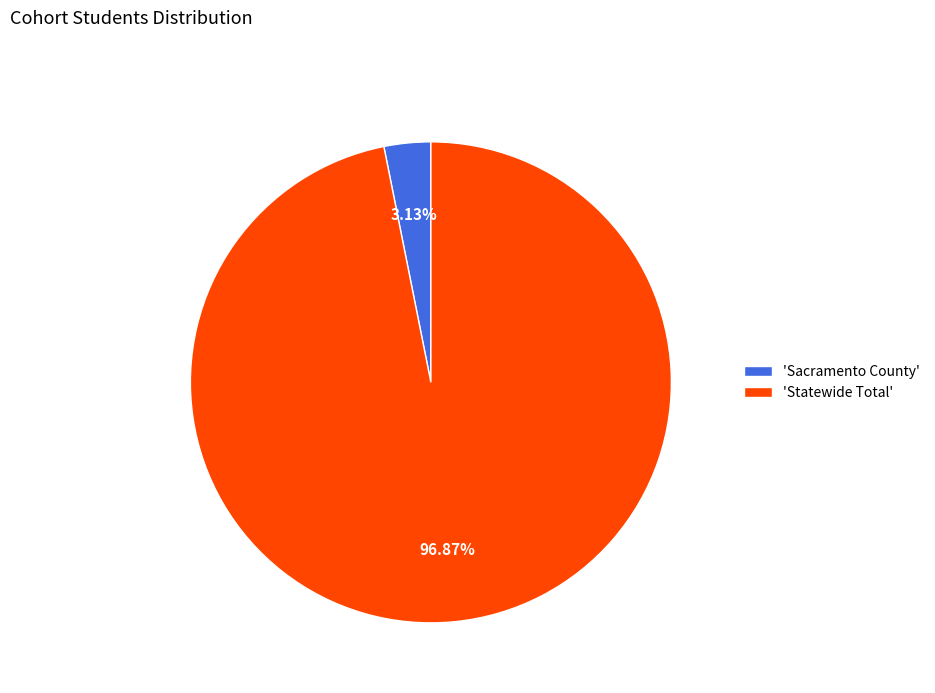

To the nearest percent, what is the average slice percentage?

50%